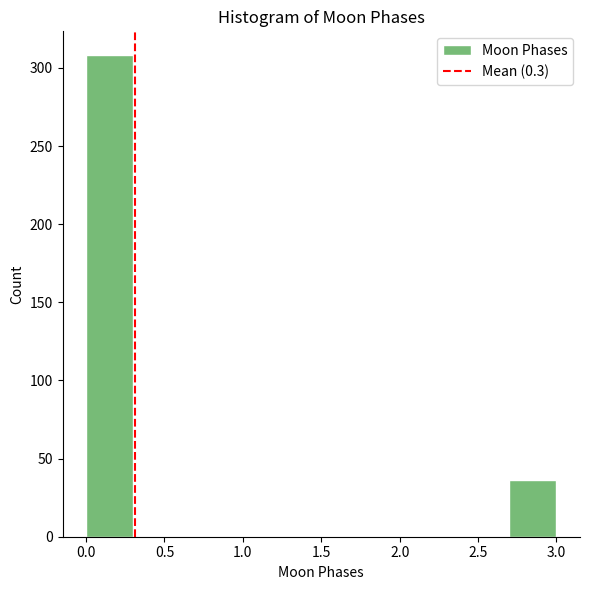

How tall is the bar that spans 2.7 to 3.0 on the x-axis? The values are not printed on the chart, so give them approximately, as read against the axis.

35